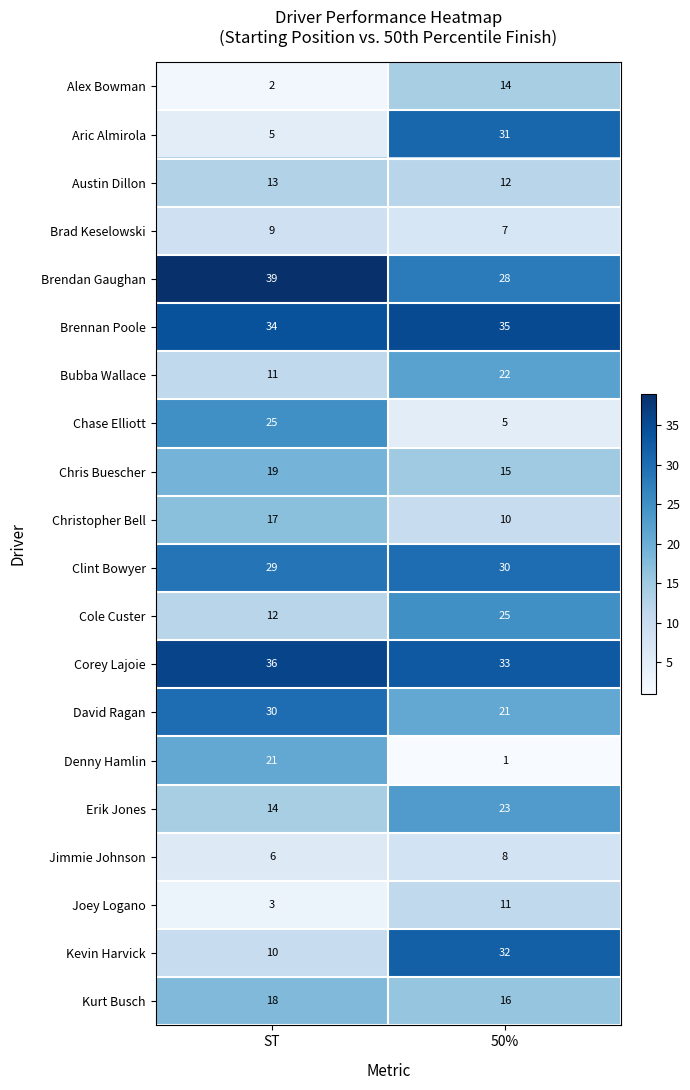

Is it true that Brennan Poole equals 52 at 50%?

False